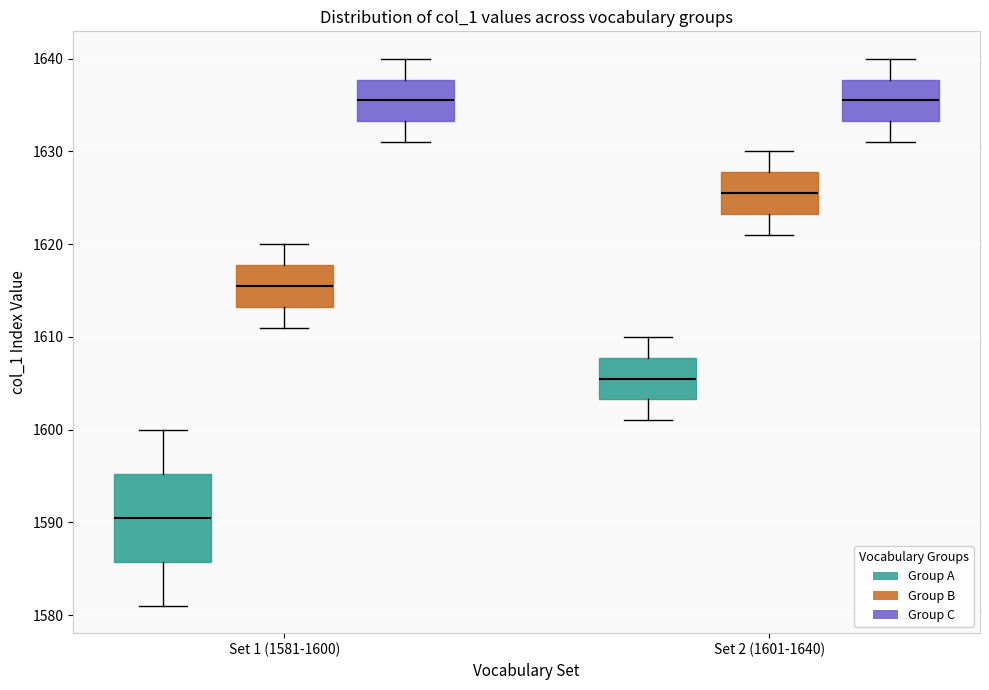

Reading left to right, transcribe this box plot: for each box, give where its median line is, the range the box spans, and where its two whiskers end, as read against the y-axis. The values are not printed on the chart, so give them approximately, as read against the axis.

Set 1 (1581-1600) (Group A): median 1591, box 1586 to 1595, whiskers 1581 to 1600
Set 1 (1581-1600) (Group B): median 1616, box 1613 to 1618, whiskers 1611 to 1620
Set 1 (1581-1600) (Group C): median 1636, box 1633 to 1638, whiskers 1631 to 1640
Set 2 (1601-1640) (Group A): median 1606, box 1603 to 1608, whiskers 1601 to 1610
Set 2 (1601-1640) (Group B): median 1626, box 1623 to 1628, whiskers 1621 to 1630
Set 2 (1601-1640) (Group C): median 1636, box 1633 to 1638, whiskers 1631 to 1640